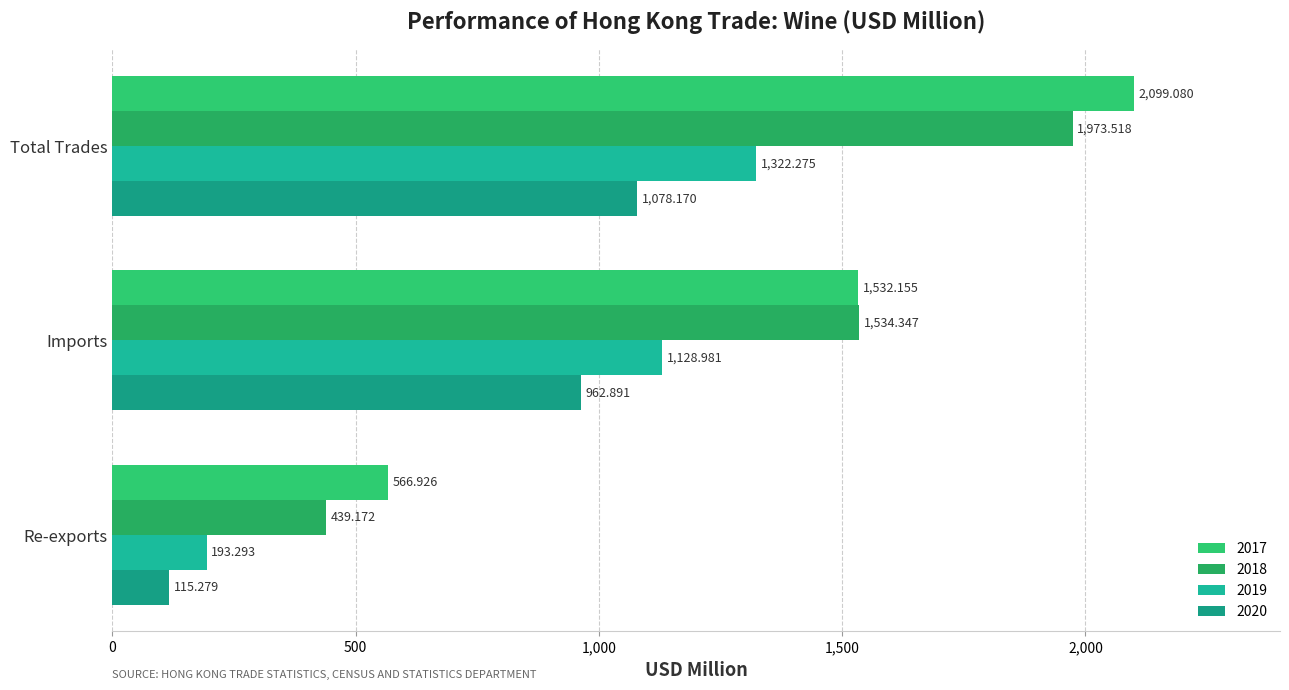

Count the number of data series in this chart.

4